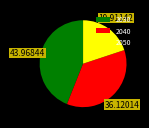

Do 2050 and 2030 together represent more than half of the pie?

Yes